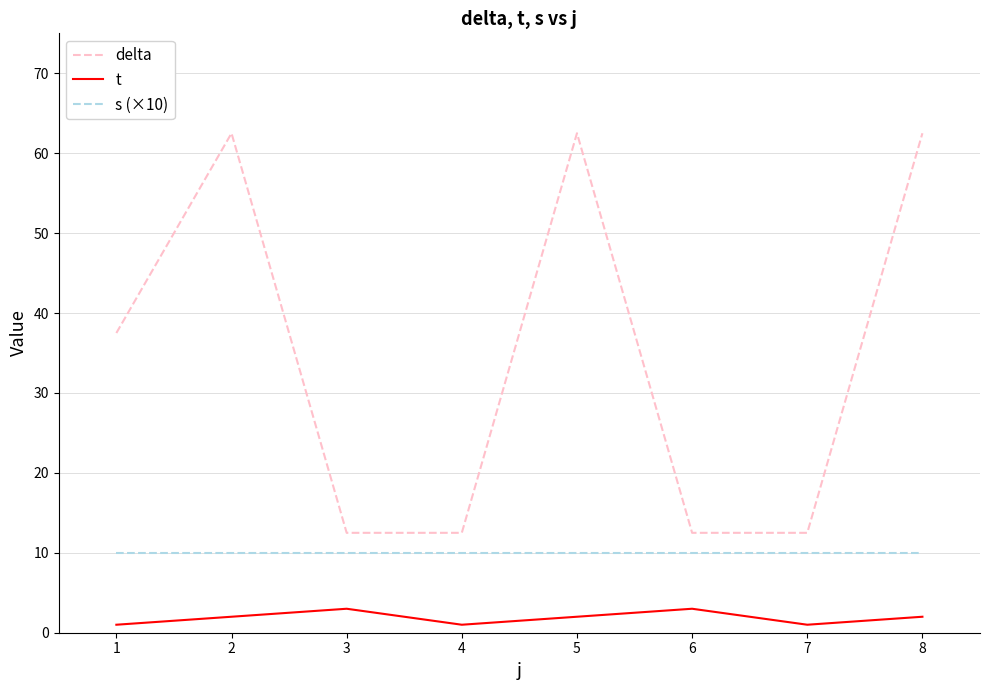

List the series in order of their overall mean, lowest first.

t, s (×10), delta